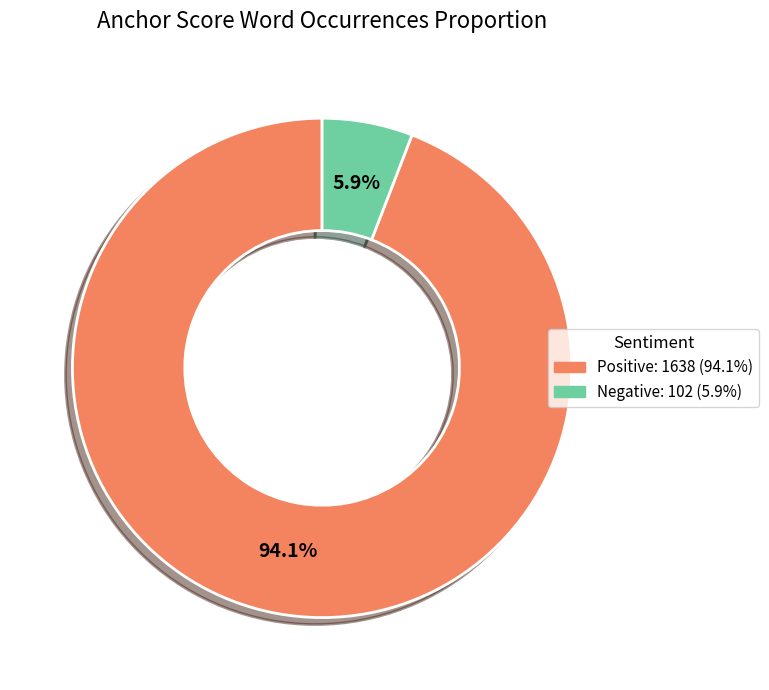

What is the total percentage of Positive: 1638 (94.1%) and Negative: 102 (5.9%)?

100.0%